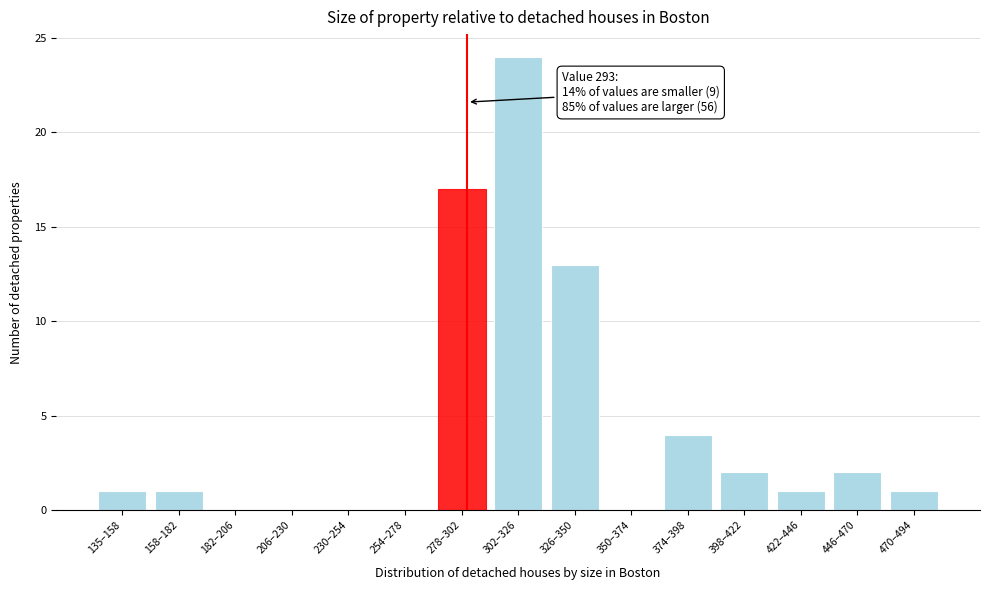

Reading left to right, what are all the values shown in this chart?

135–158=1	158–182=1	182–206=0	206–230=0	230–254=0	254–278=0	278–302=17	302–326=24	326–350=13	350–374=0	374–398=4	398–422=2	422–446=1	446–470=2	470–494=1